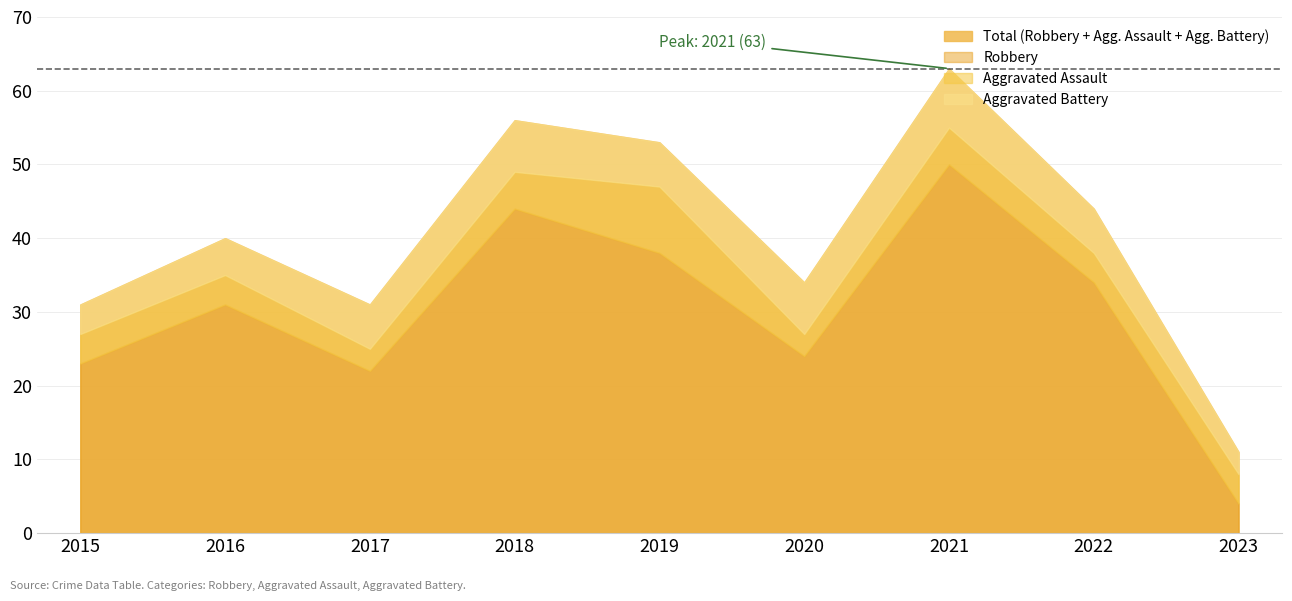

How many data points in Aggravated Battery are less than 6?

3